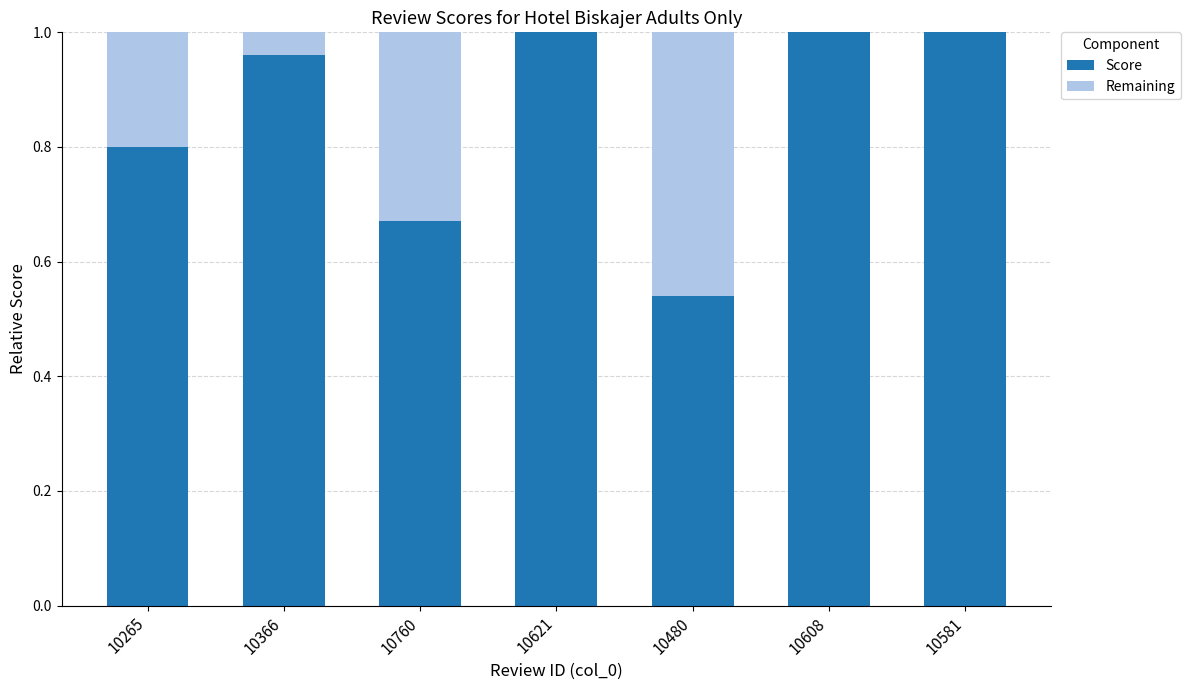

Is it true that Score equals 0.2 at 10760?

False